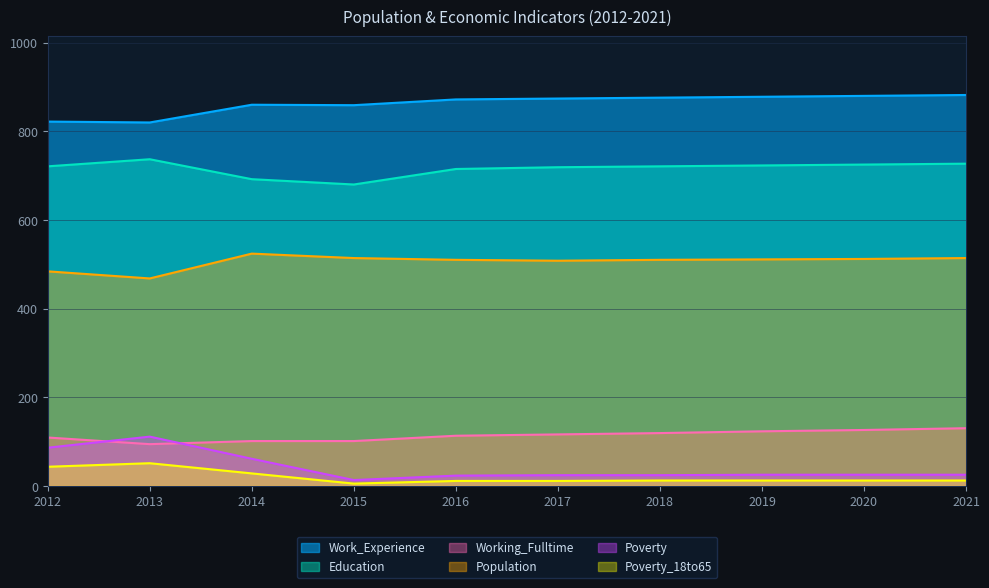

True or false: Work_Experience and Poverty_18to65 cross at least once.

False